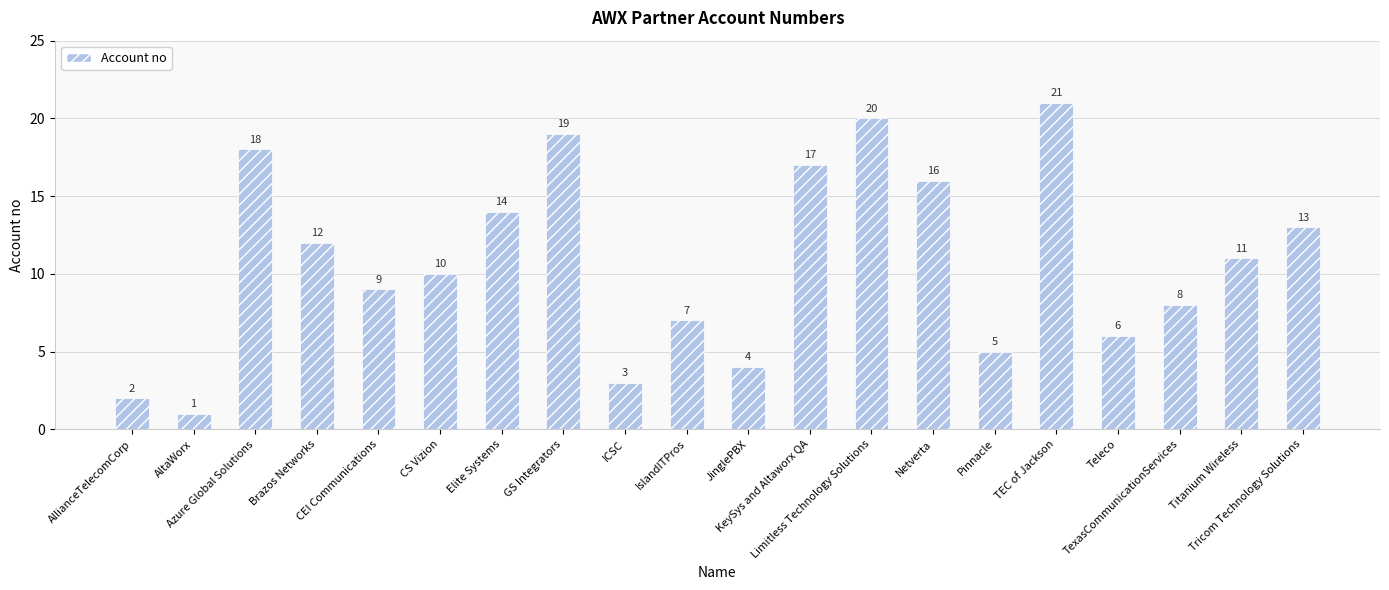

Which has a higher value, ICSC or AltaWorx?

ICSC